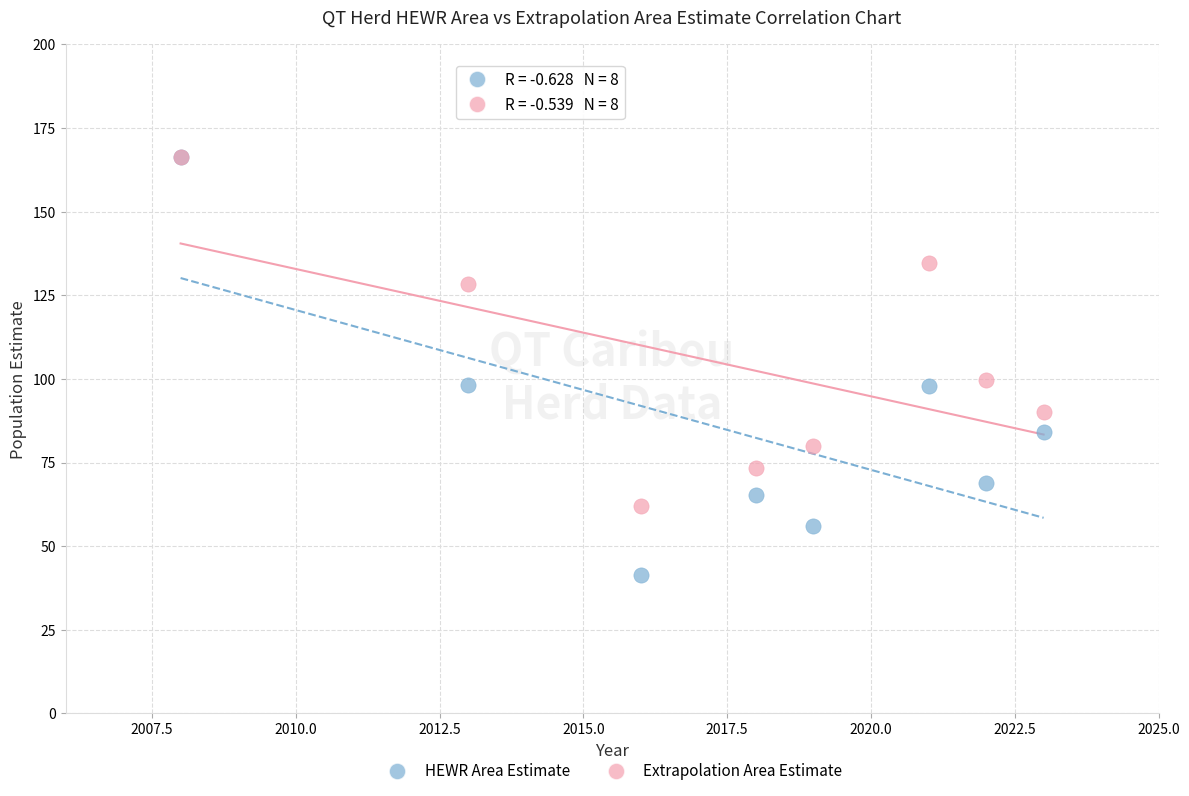

Which series contains the lowest Y value?

HEWR Area Estimate